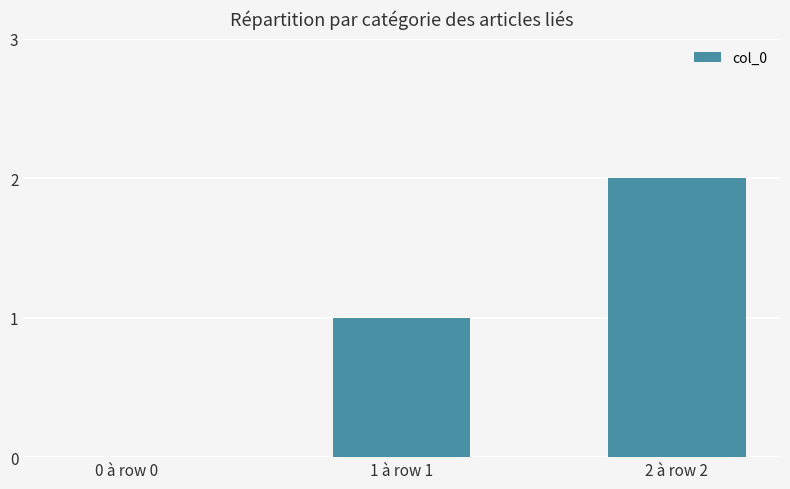

The value at 2 à row 2 is 2. True or false?

True